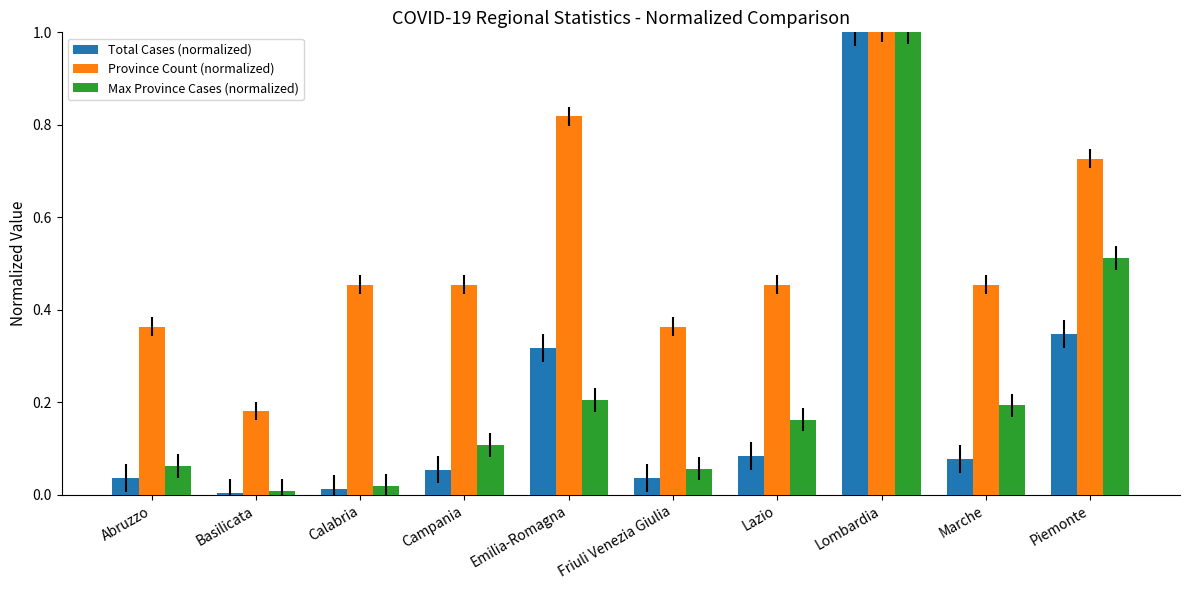

Does the chart contain any negative values?

No